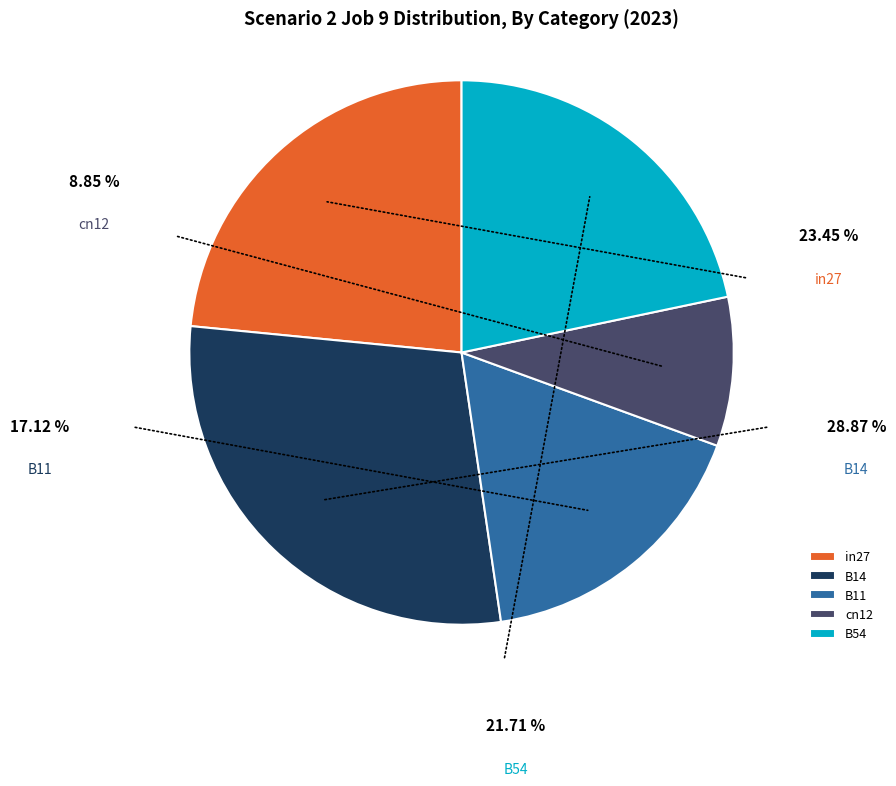

What percentage do B14 and B11 together represent?

46.0%